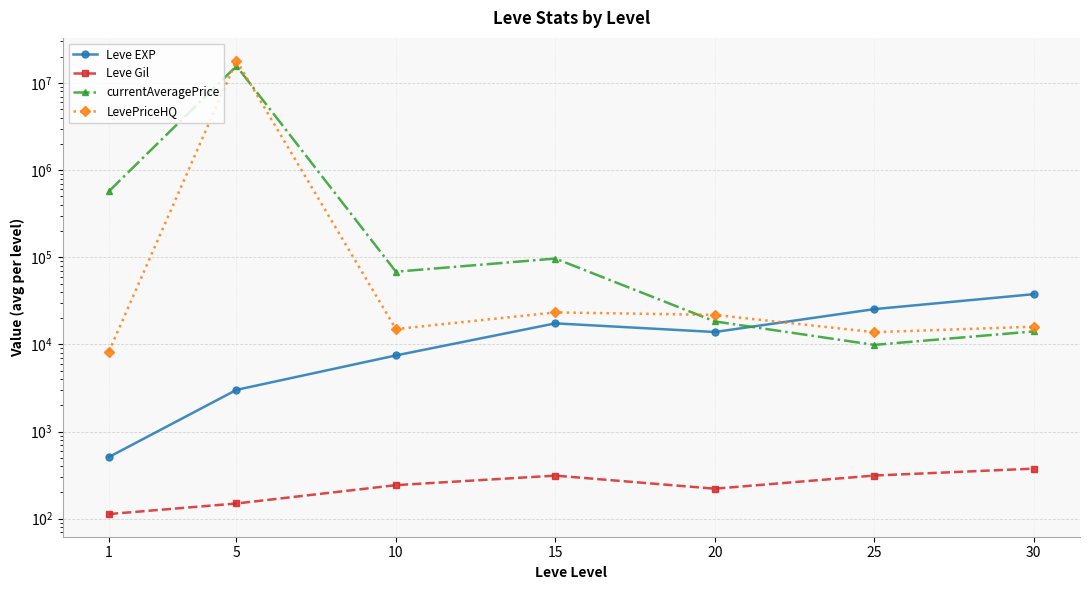

At which category does the chart reach its minimum across all series?

1